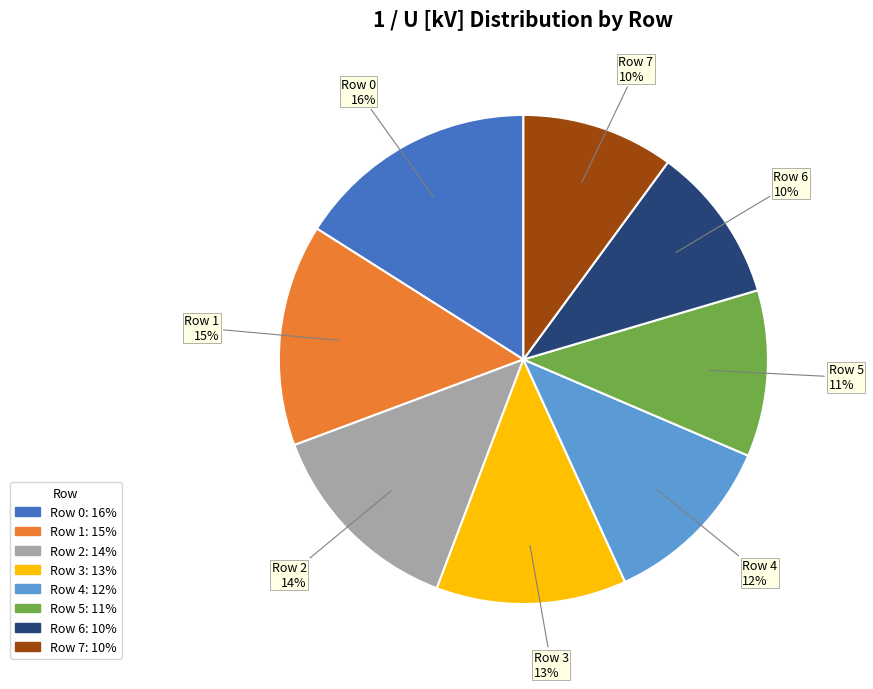

Count the number of slices in the pie.

8